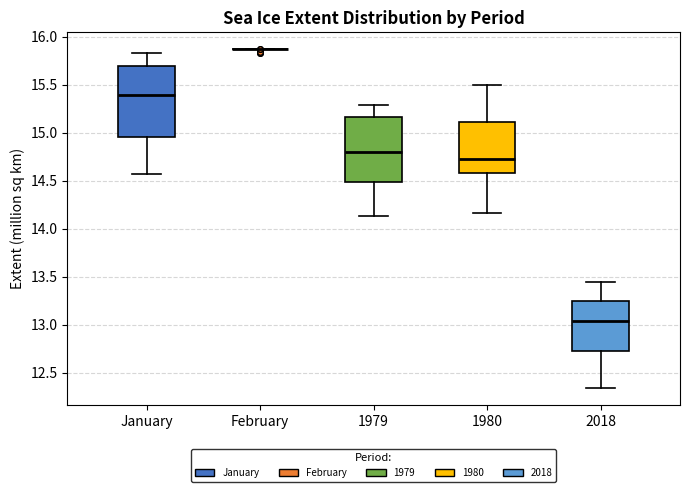

Where does the median line of the box for 2018 sit on the y-axis? The values are not printed on the chart, so give them approximately, as read against the axis.

13.05